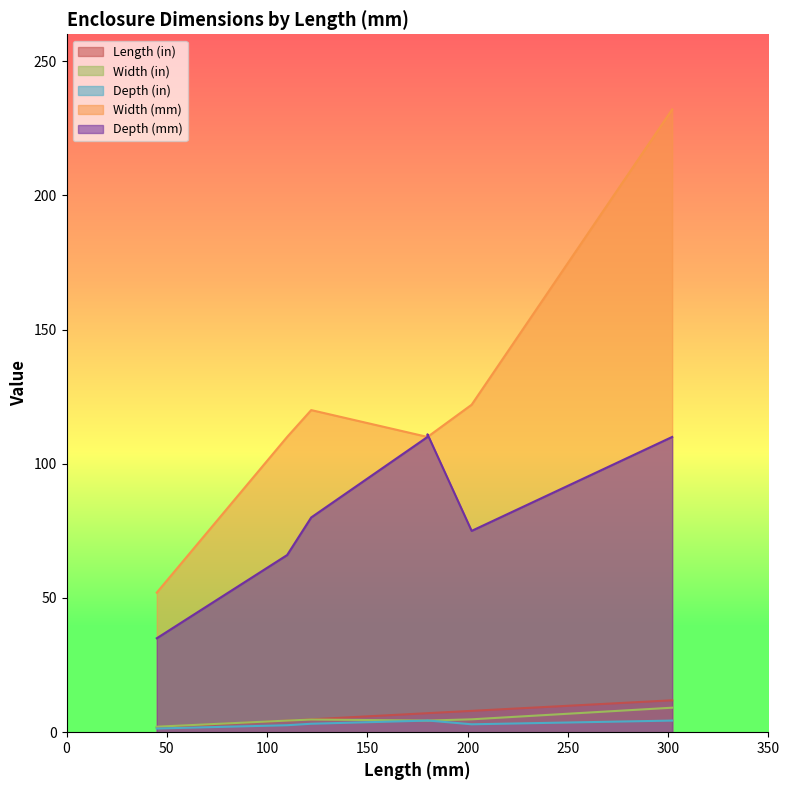

What is the maximum value shown in the chart?

232.0